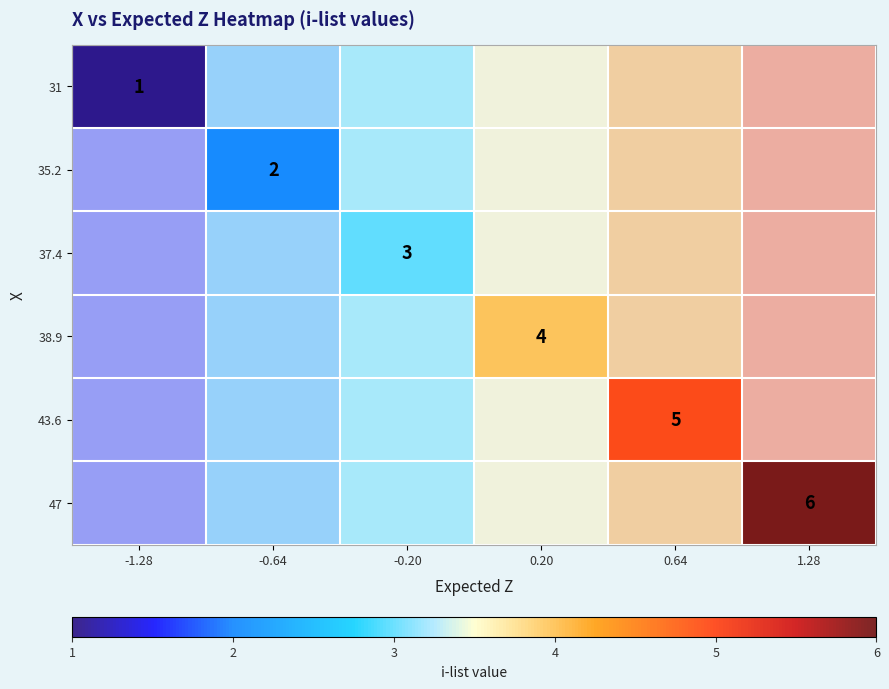

Is the value of 38.9 at 0.64 greater than the value of 35.2 at 0.64?

No